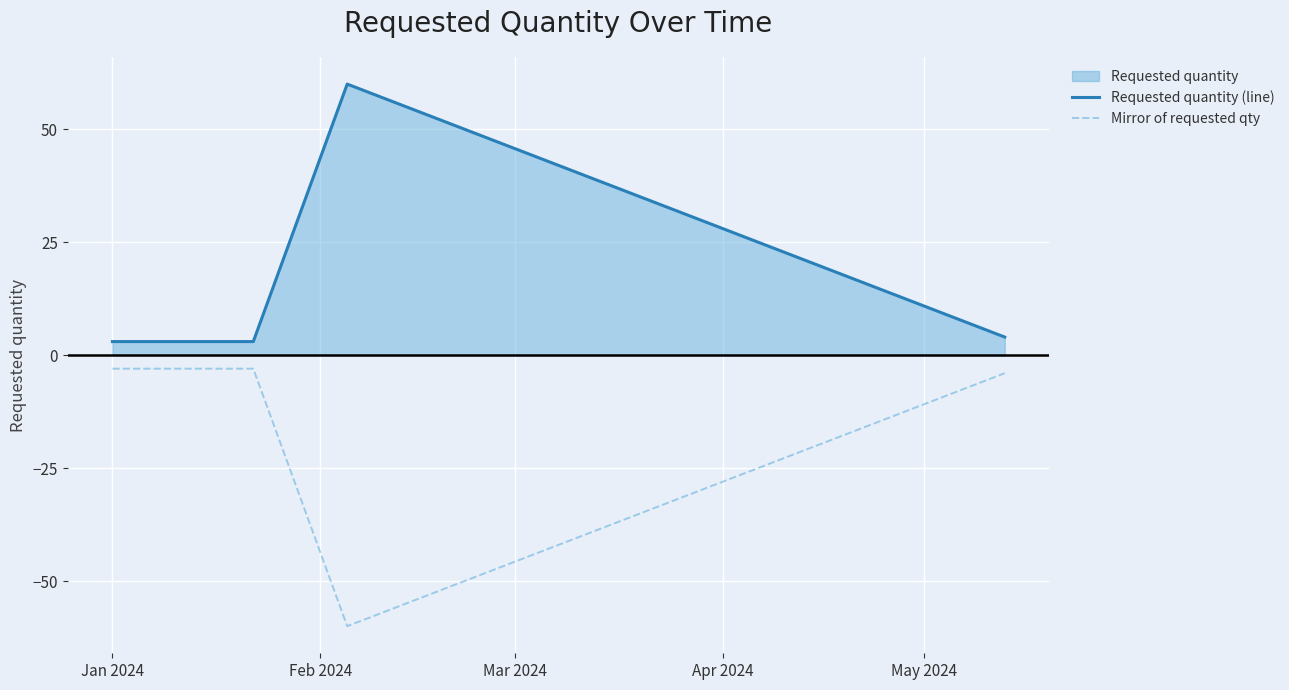

Which series has the largest total across all categories?

Requested quantity (line)